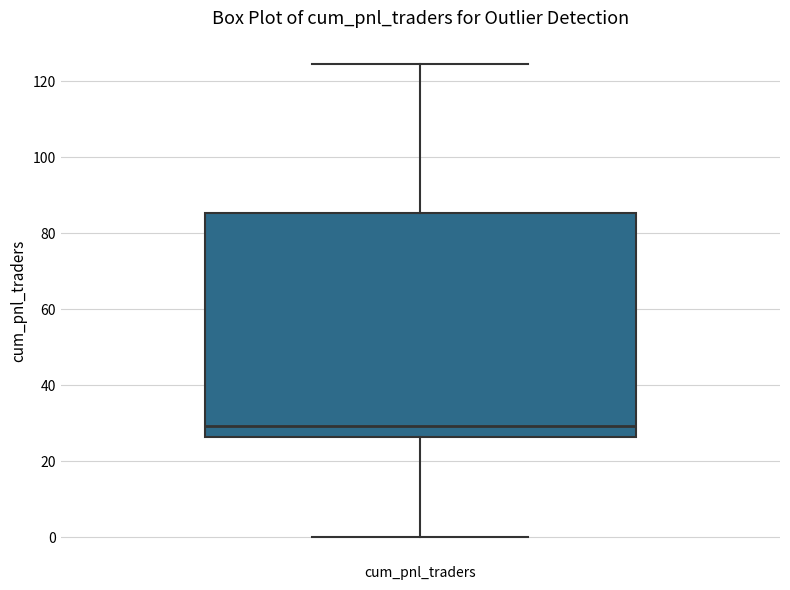

Read this box plot against the y-axis: the position of the median line, the range covered by the box, and the ends of both whiskers. The values are not printed on the chart, so give them approximately, as read against the axis.

median 30, box 26 to 86, whiskers 0 to 124